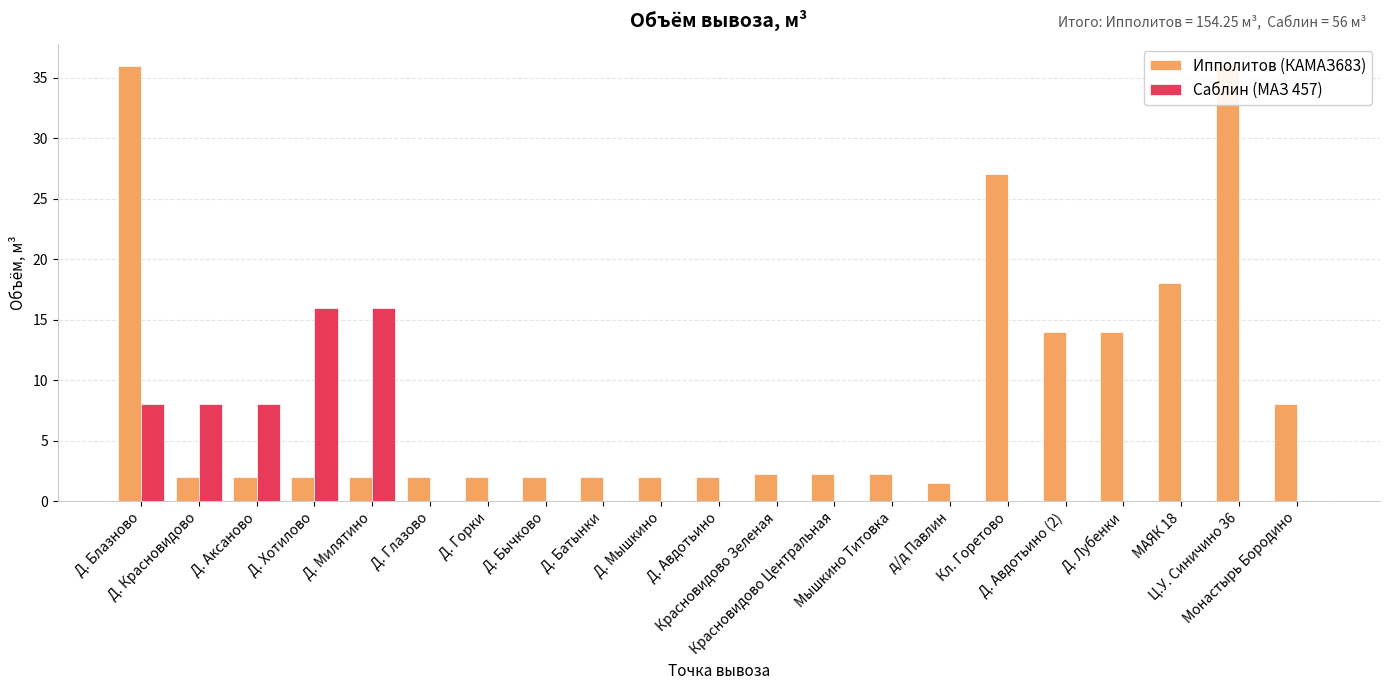

Is the value of Саблин (МАЗ 457) at Д. Бычково greater than the value of Ипполитов (КАМАЗ683) at Д. Красновидово?

No